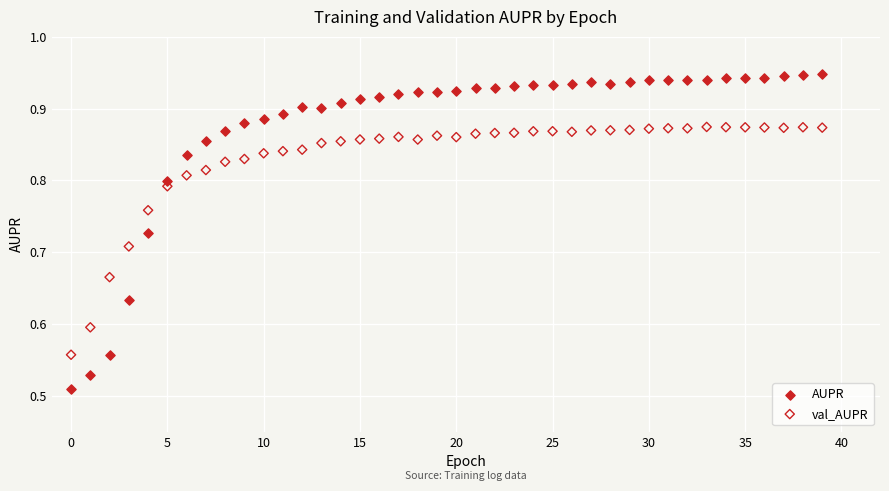

Across all data points, what is the range of Y values (max minus min)?

0.4